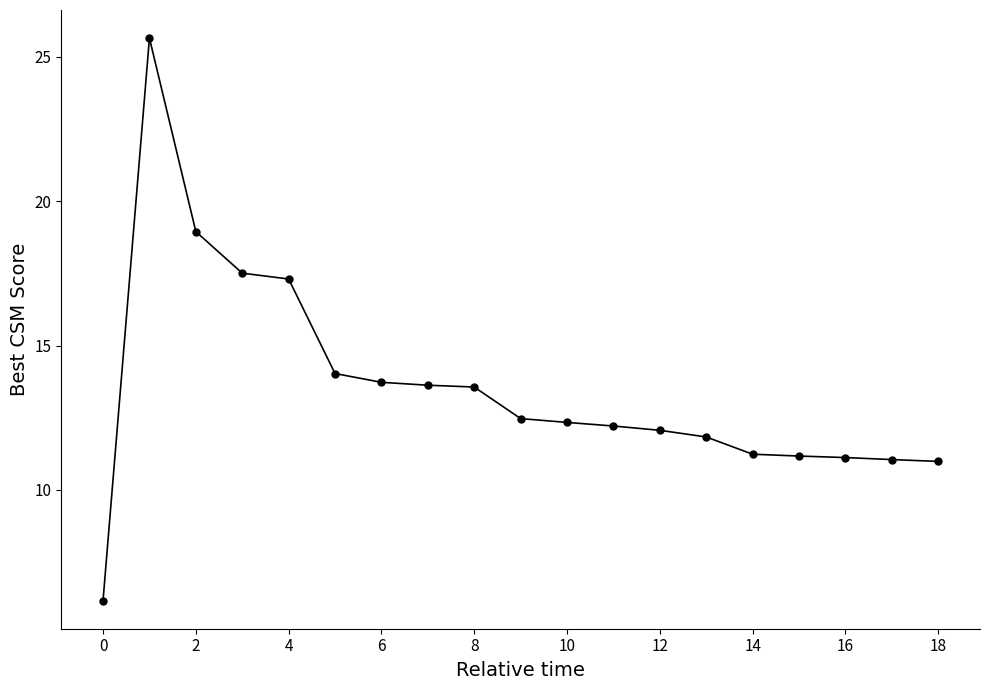

What is the difference between the second highest and second lowest values?

8.0